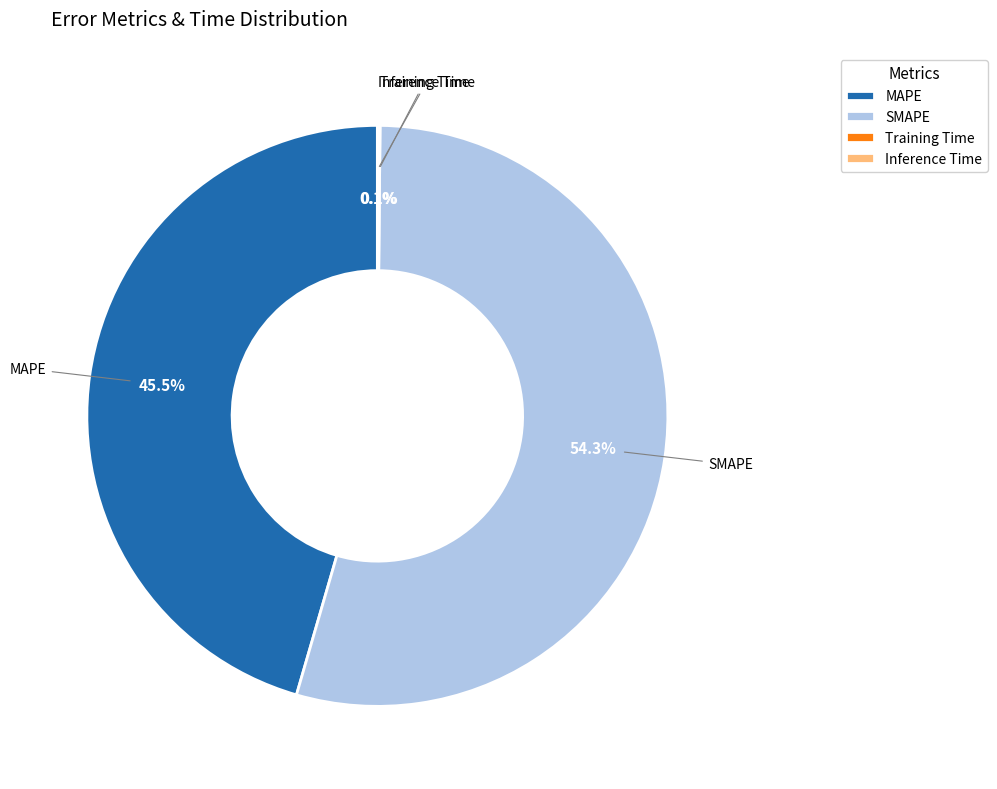

Which slice is the largest?

SMAPE